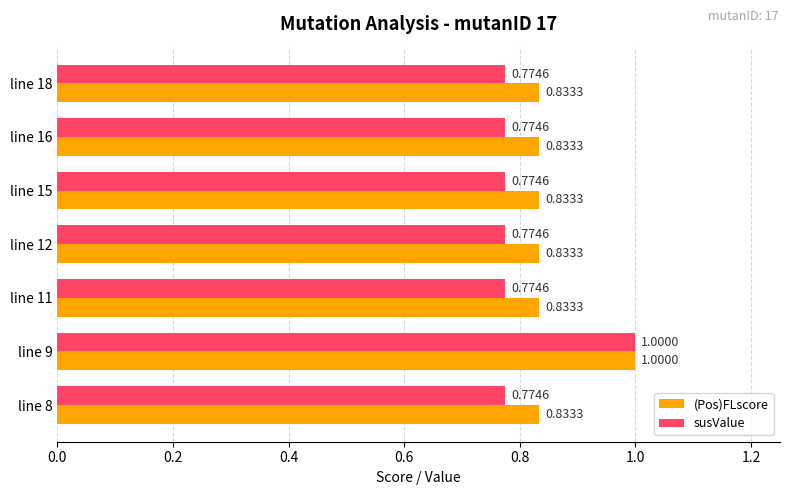

Which series has the largest total across all categories?

(Pos)FLscore